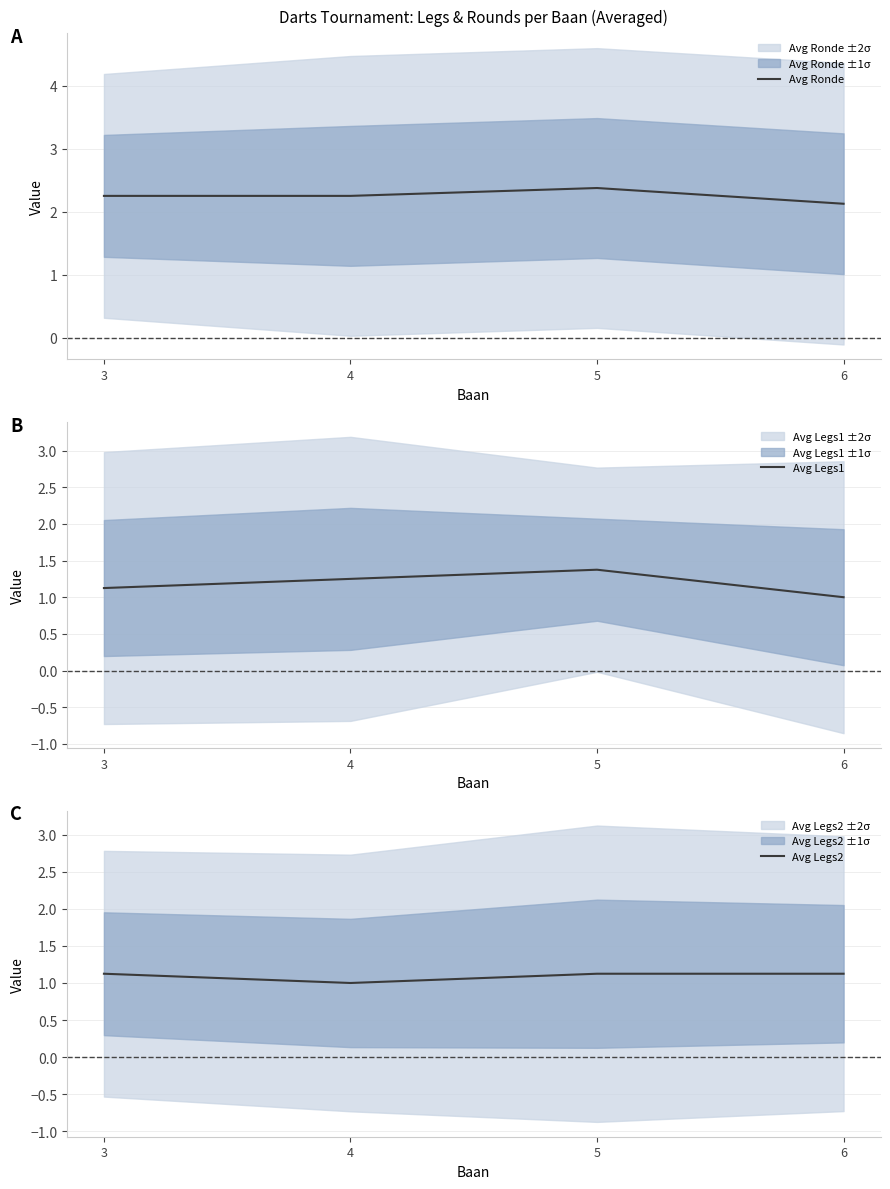

At which category does the chart reach its minimum across all series?

6